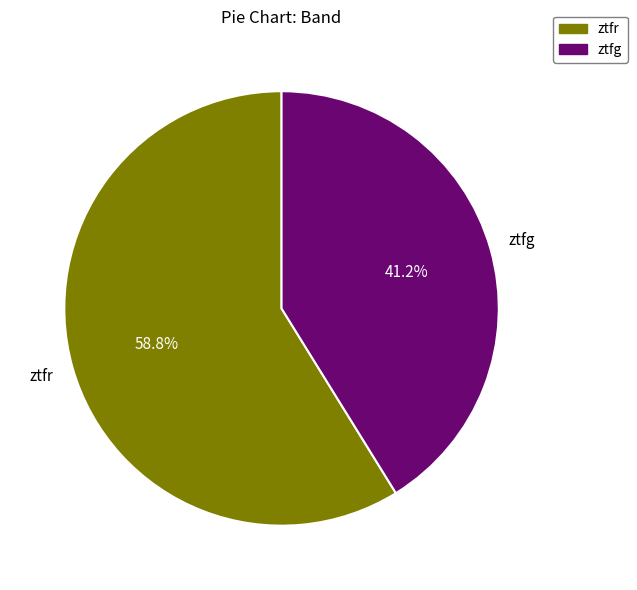

To the nearest percent, what portion does ztfr represent?

59%